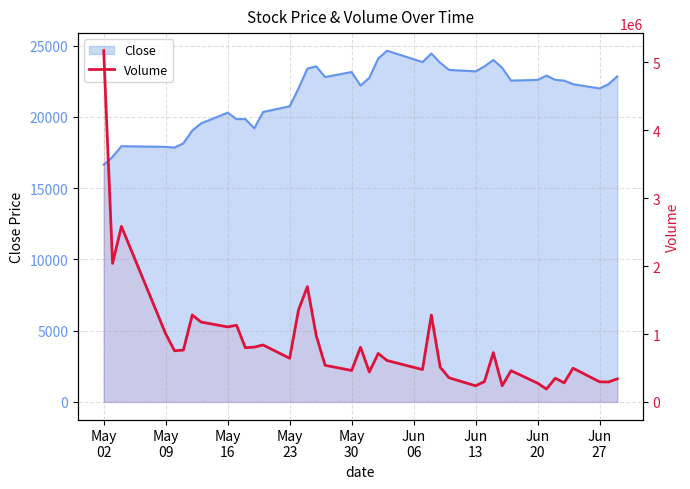

At which label does the data first exceed 714242?

May
02